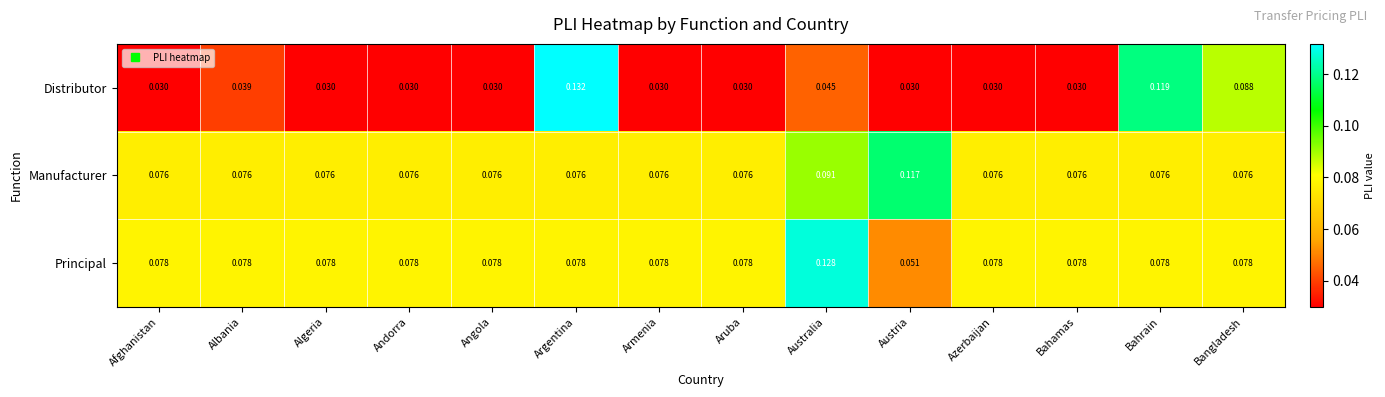

Which series has the largest total across all categories?

Manufacturer